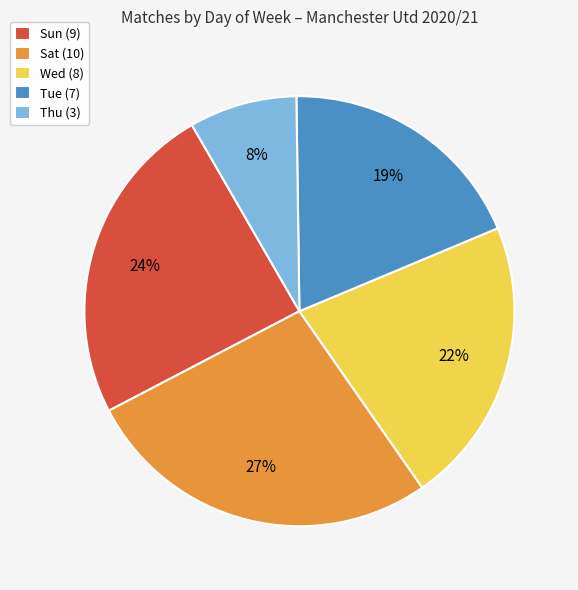

To the nearest percent, what is the difference between the Tue and Wed slice percentages?

3%